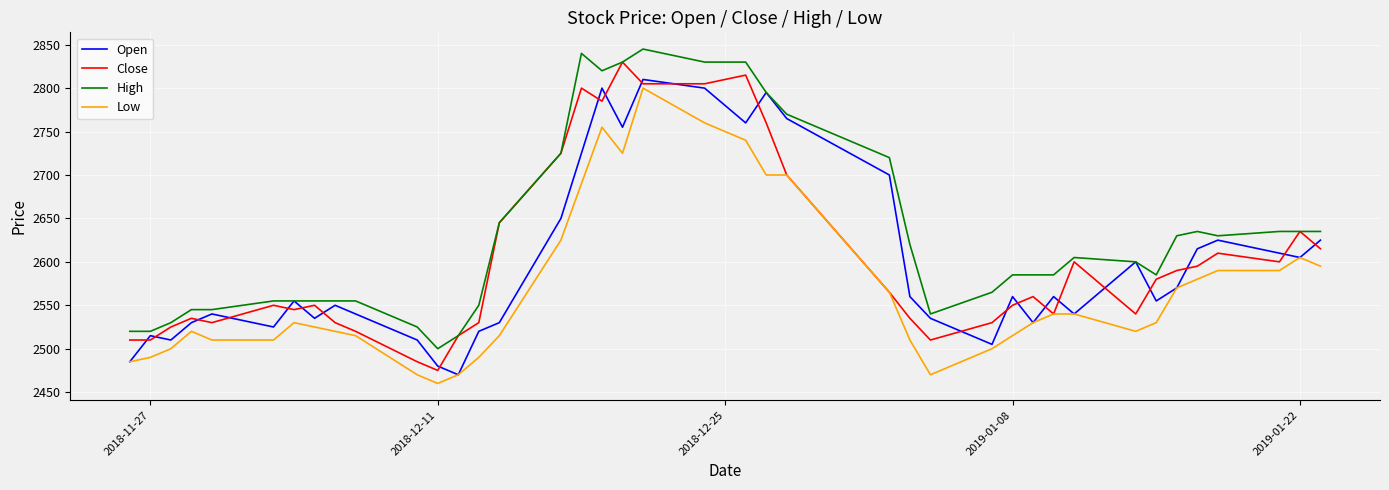

Which series has the largest total across all categories?

High